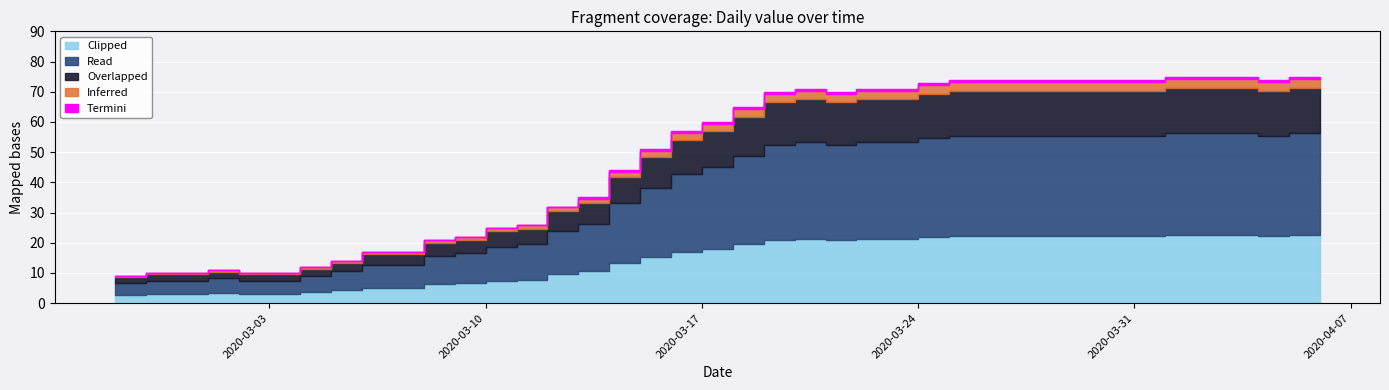

Rank the categories by value from highest to lowest.

2020-04-01, 2020-04-02, 2020-04-03, 2020-04-05, 2020-04-06, 2020-03-25, 2020-03-26, 2020-03-27, 2020-03-28, 2020-03-29, 2020-03-30, 2020-03-31, 2020-04-04, 2020-03-24, 2020-03-20, 2020-03-22, 2020-03-23, 2020-03-19, 2020-03-21, 2020-03-18, 2020-03-17, 2020-03-16, 2020-03-15, 2020-03-14, 2020-03-13, 2020-03-12, 2020-03-11, 2020-03-10, 2020-03-09, 2020-03-08, 2020-03-06, 2020-03-07, 2020-03-05, 2020-03-04, 2020-03-01, 2020-02-28, 2020-02-29, 2020-03-02, 2020-03-03, 2020-02-27